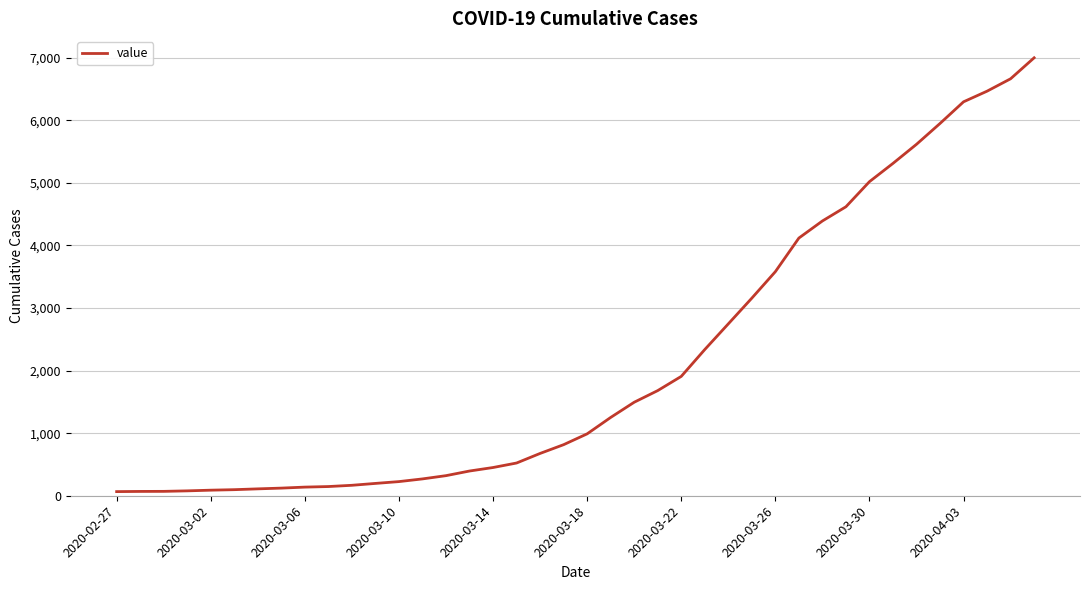

What is the maximum value shown in the chart?

6997